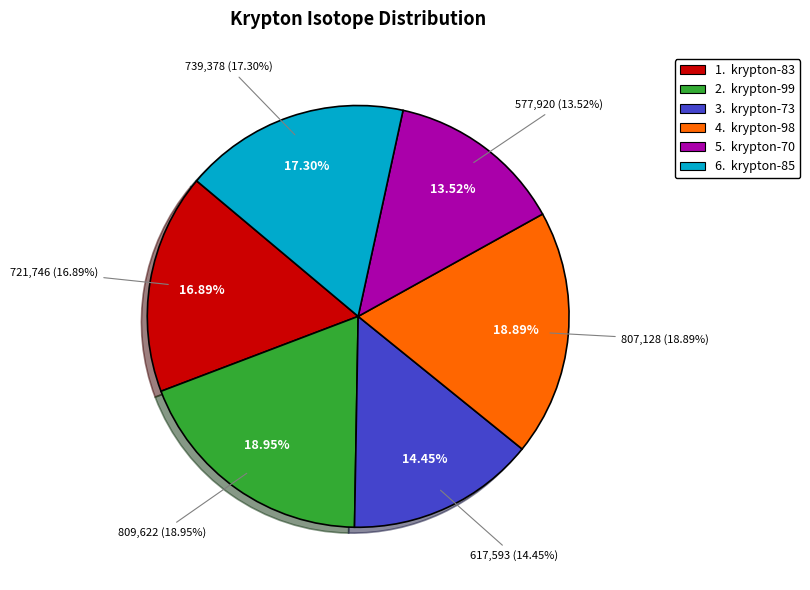

How many segments does this pie chart have?

6